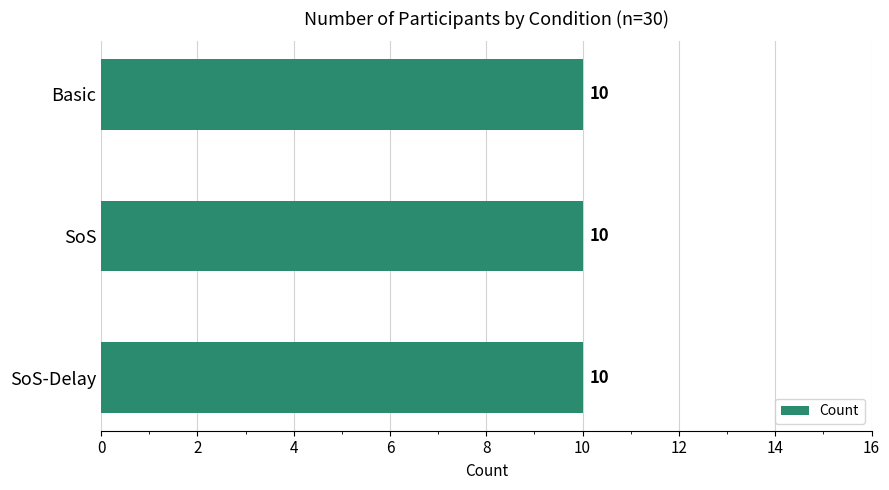

Does the chart contain stacked bars?

No